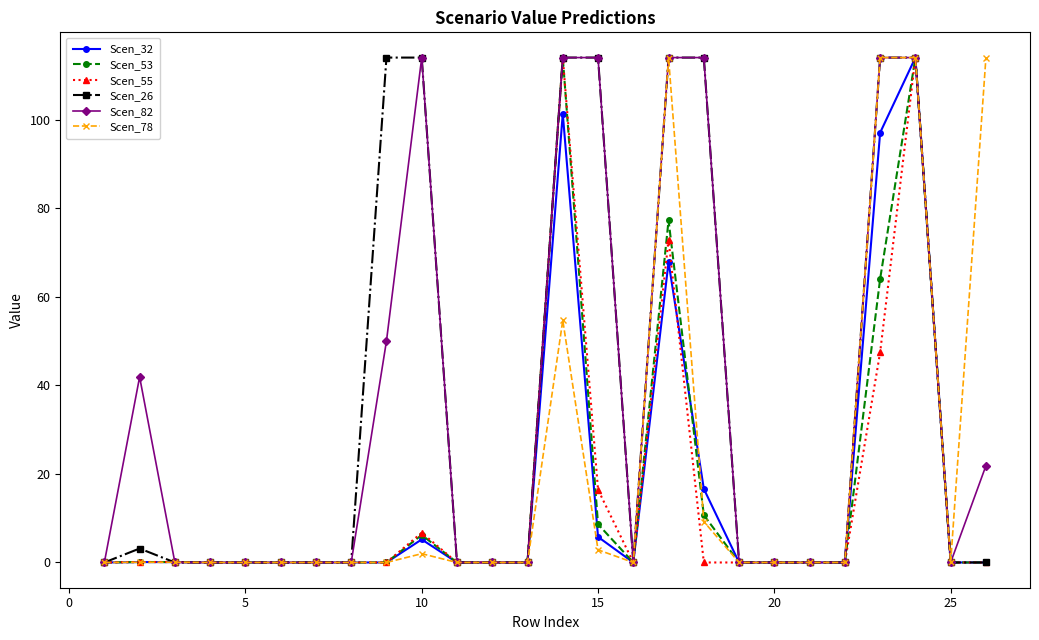

What is the maximum value shown in the chart?

114.0